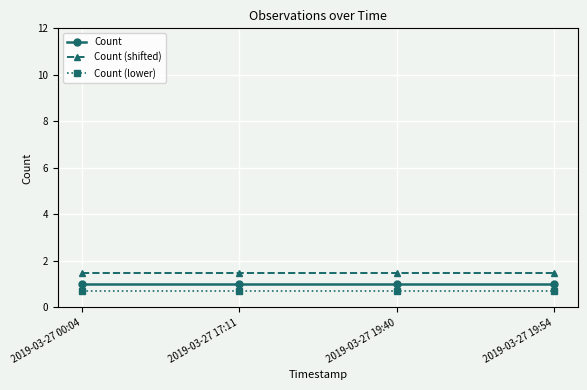

What is the value of the Count (shifted) point at the 4th from the left?

1.5